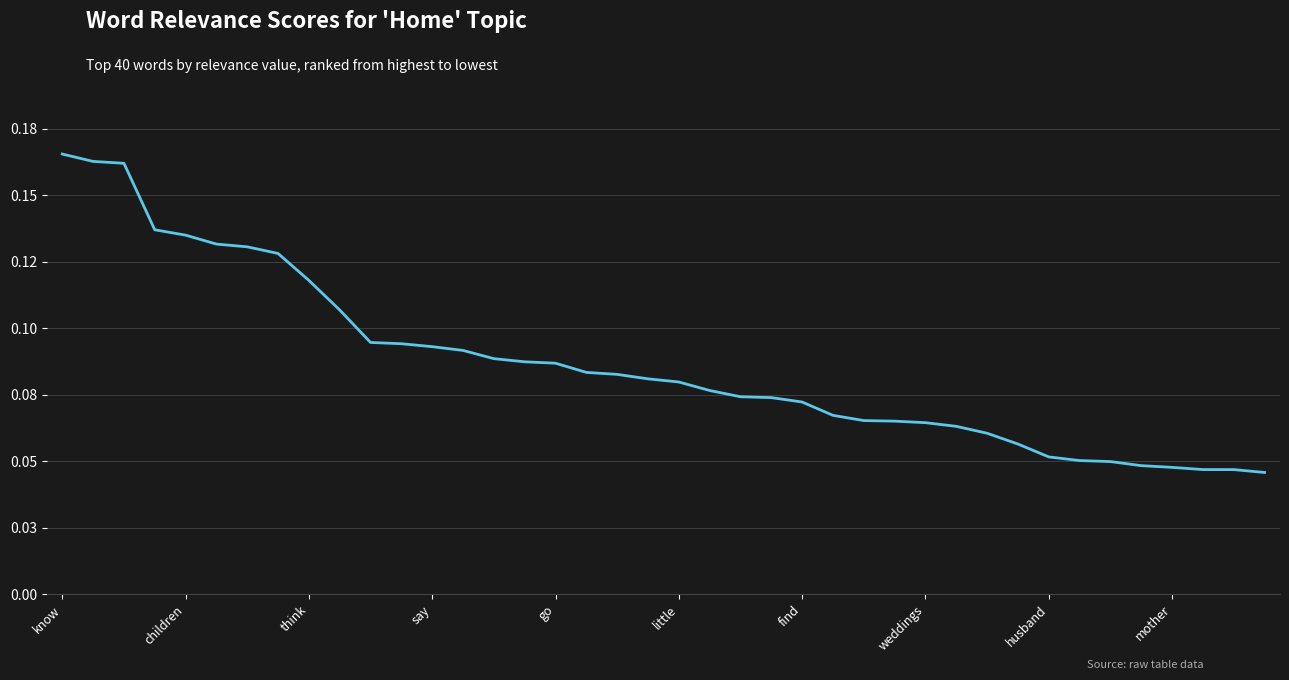

Does the chart display data point markers on the line(s)?

No